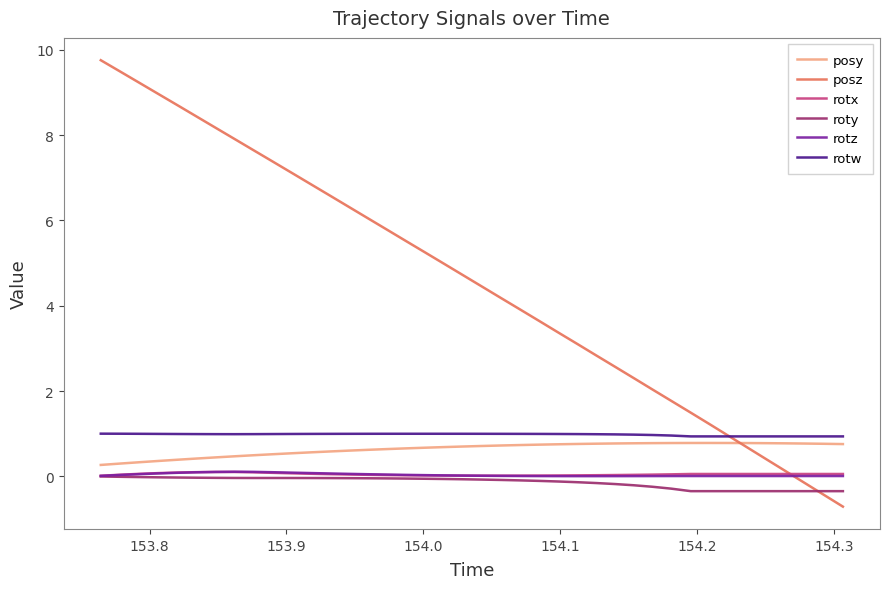

Which series ends up on top after the final intersection of posz and rotw?

rotw